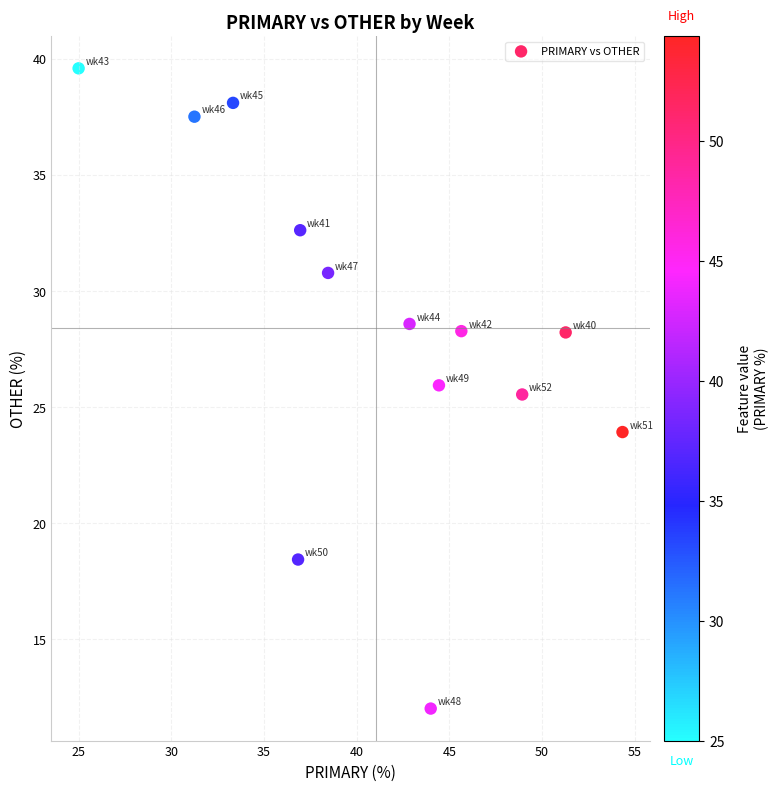

What Y value in the scatter plot is closest to 25?

25.5